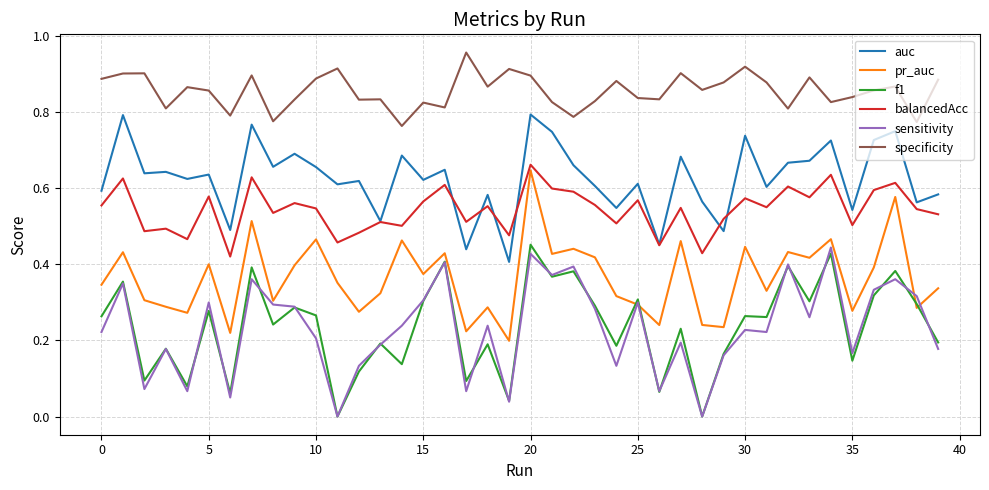

Which series has the largest total across all categories?

specificity